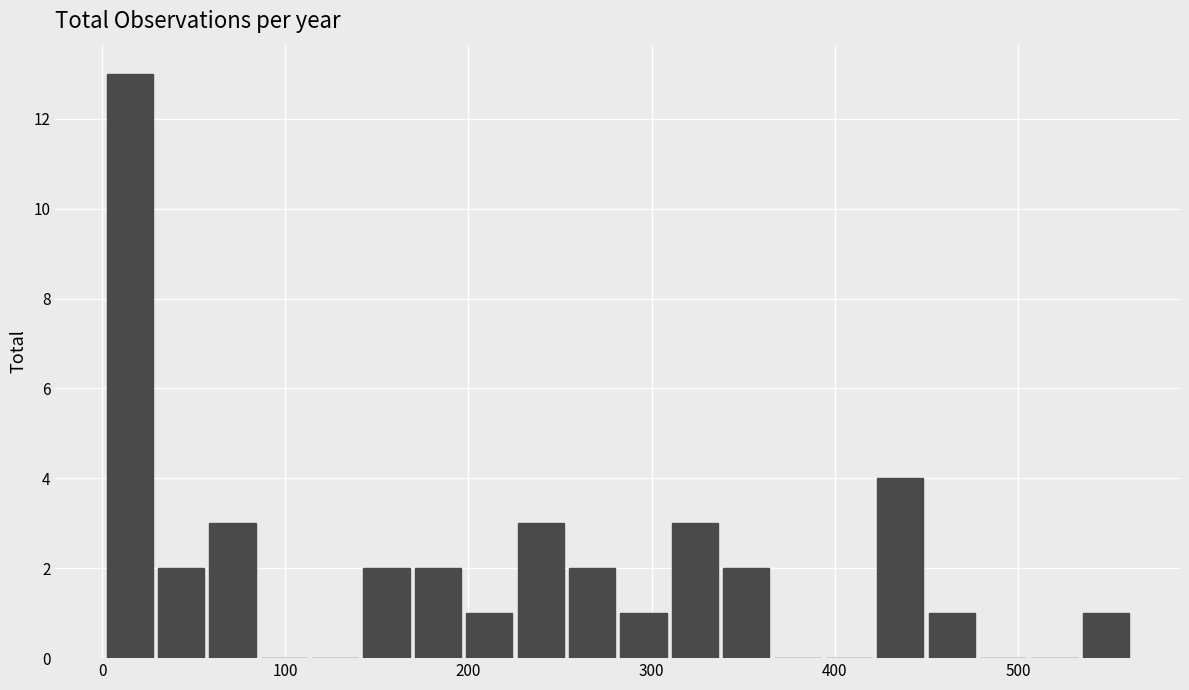

Read against the x-axis, roughly where is the centre of the tallest bar?

20